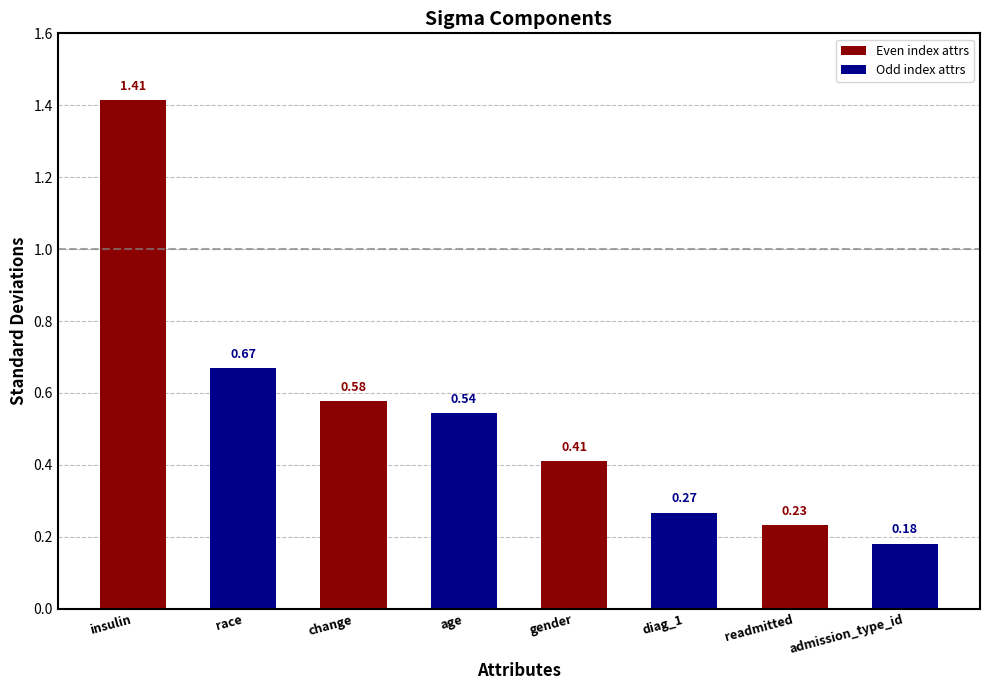

What is the sum of the values at change and insulin?

2.0